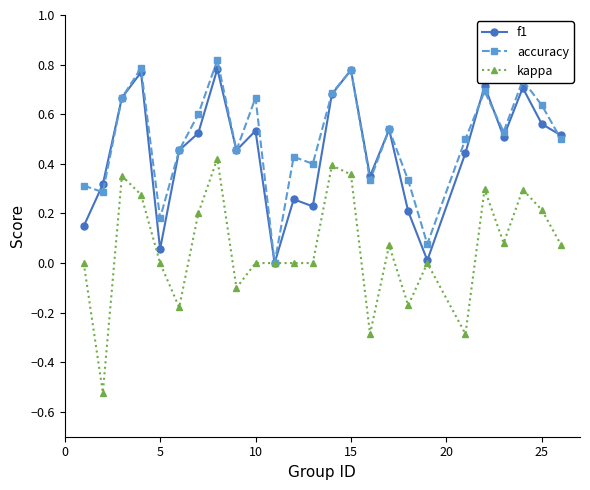

True or false: accuracy has more than 2 interior local peaks.

True